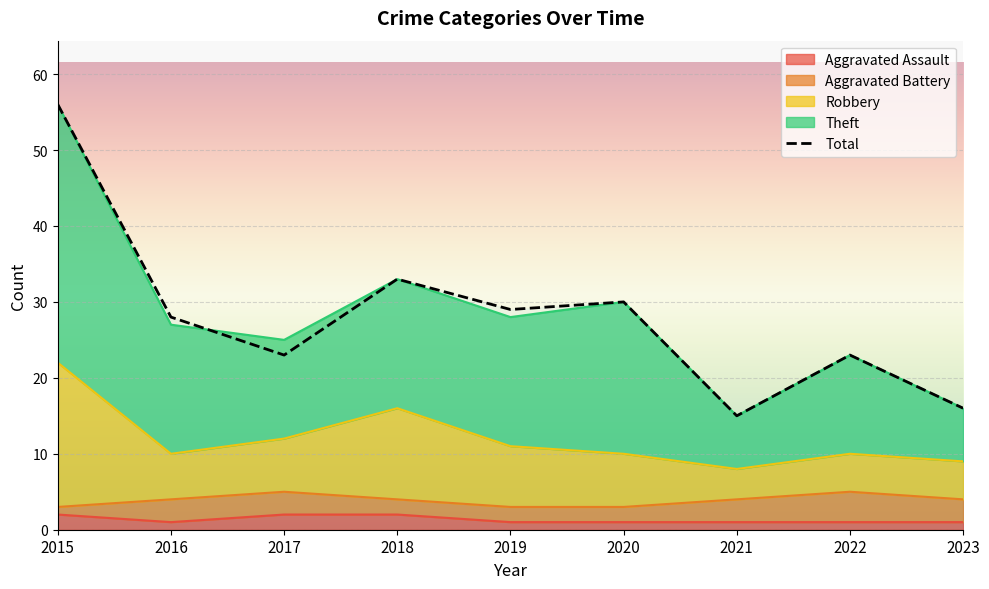

At which label does Theft reach its peak?

2015